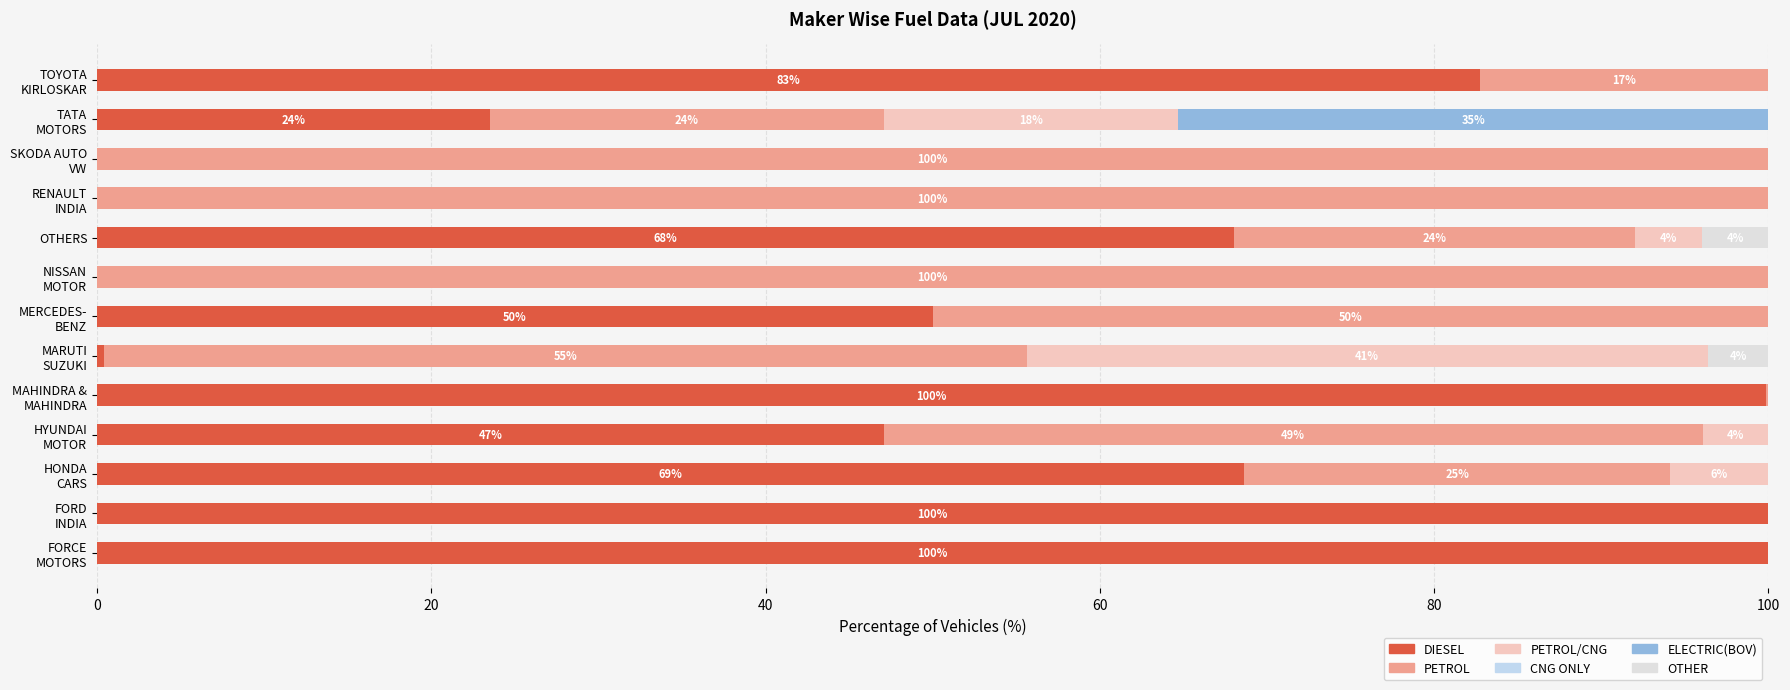

How many distinct data groups are displayed?

6